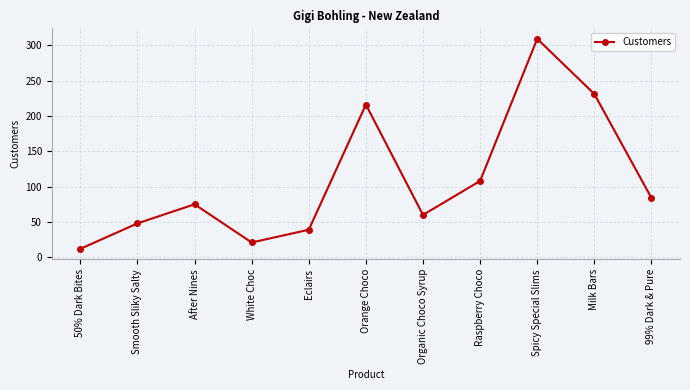

Does the chart display data point markers on the line(s)?

Yes